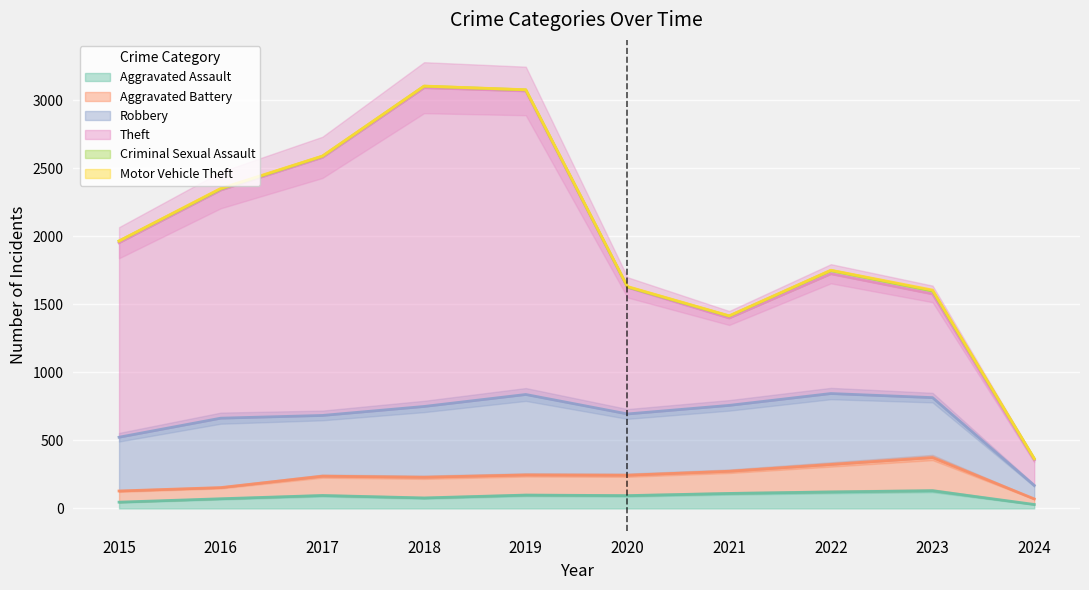

The Motor Vehicle Theft series shows 1 at 2024. True or false?

False